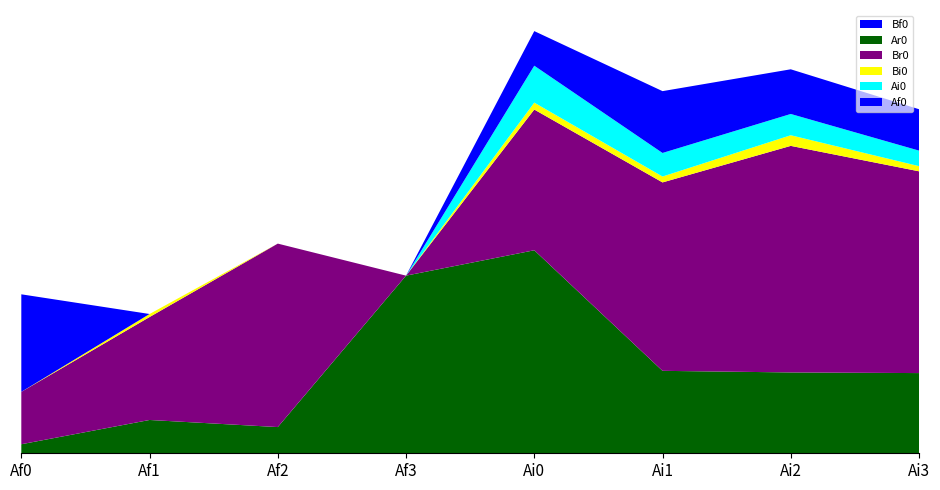

Reading right to left, list all the values displayed in this chart.

Ar0: Ai3=0.2	Ai2=0.2	Ai1=0.2	Ai0=0.4	Af3=0.3	Af2=0.0	Af1=0.1	Af0=0.0
Br0: Ai3=0.4	Ai2=0.4	Ai1=0.4	Ai0=0.3	Af3=0.0	Af2=0.3	Af1=0.2	Af0=0.1
Bi0: Ai3=0.0	Ai2=0.0	Ai1=0.0	Ai0=0.0	Af3=0.0	Af2=0.0	Af1=0.0	Af0=0.0
Ai0: Ai3=0.0	Ai2=0.0	Ai1=0.0	Ai0=0.1	Af3=0.0	Af2=0.0	Af1=0.0	Af0=0.0
Af0: Ai3=0.1	Ai2=0.1	Ai1=0.1	Ai0=0.1	Af3=0.0	Af2=0.0	Af1=0.0	Af0=0.2
Bf0: Ai3=0.0	Ai2=0.0	Ai1=0.0	Ai0=0.0	Af3=0.0	Af2=0.0	Af1=0.0	Af0=0.0